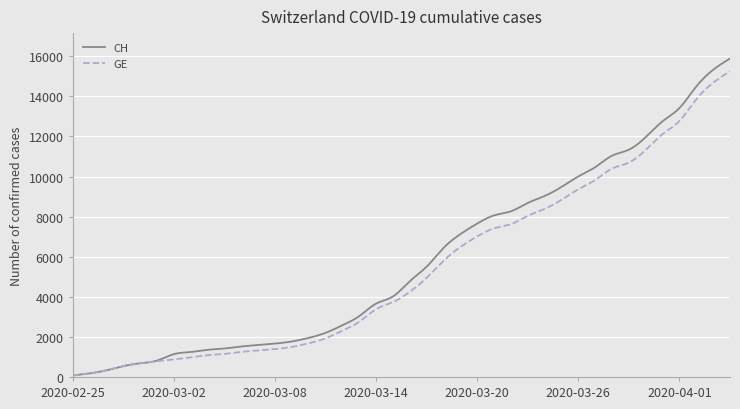

What is the highest value of the GE series?

15246.0